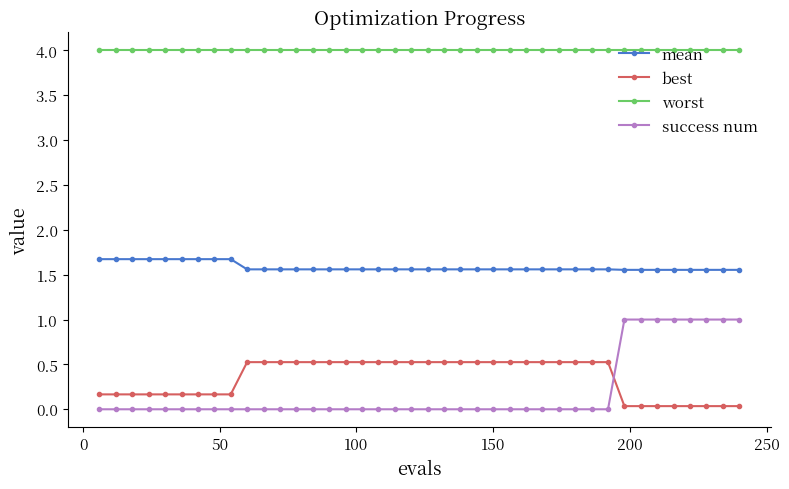

What are all the series names shown in the legend?

mean, best, worst, success num